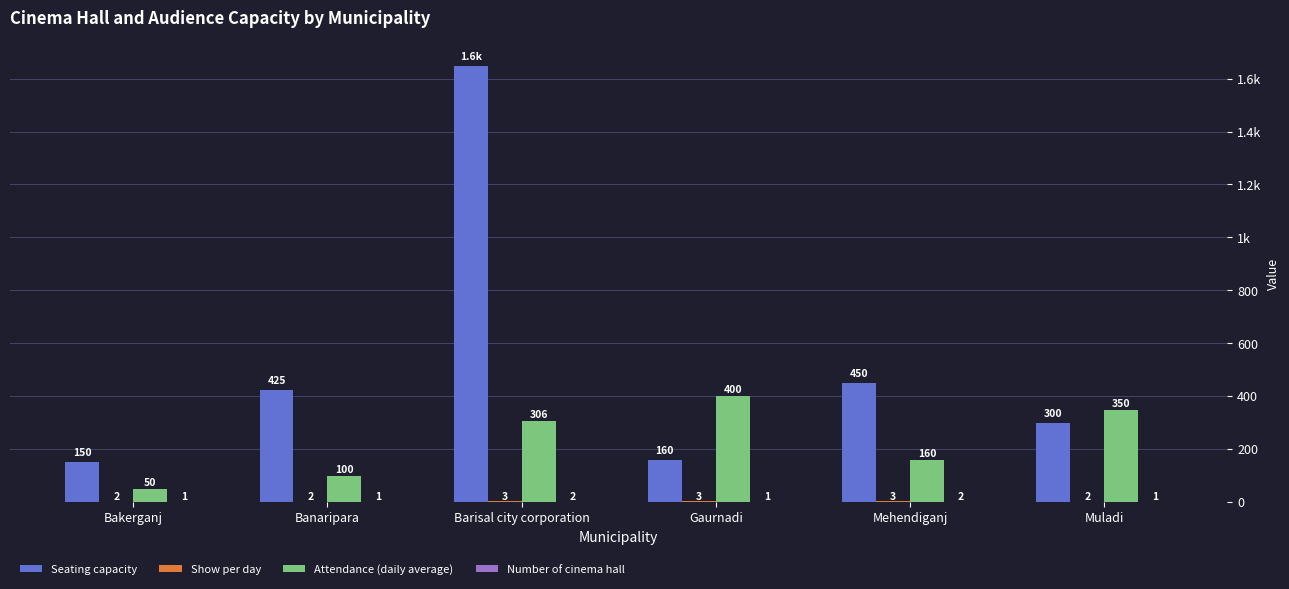

Which series has the largest range (max minus min)?

Seating capacity